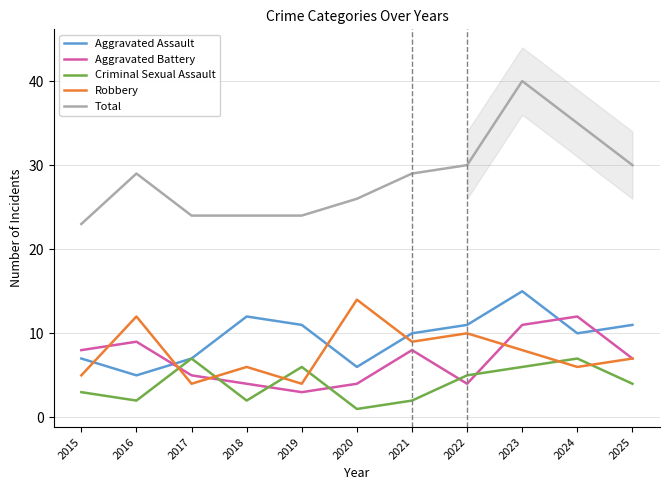

What are all the series names shown in the legend?

Aggravated Assault, Aggravated Battery, Criminal Sexual Assault, Robbery, Total